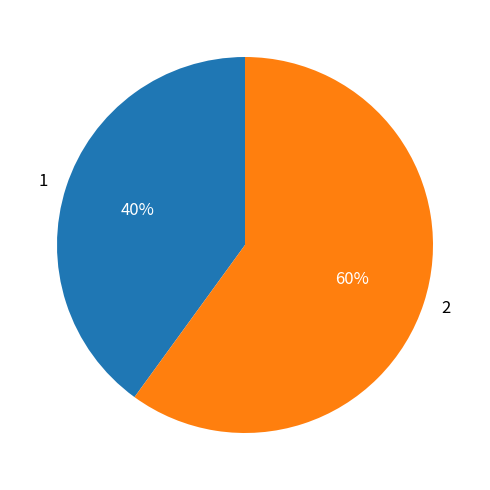

To the nearest percent, what is the average slice percentage?

50%